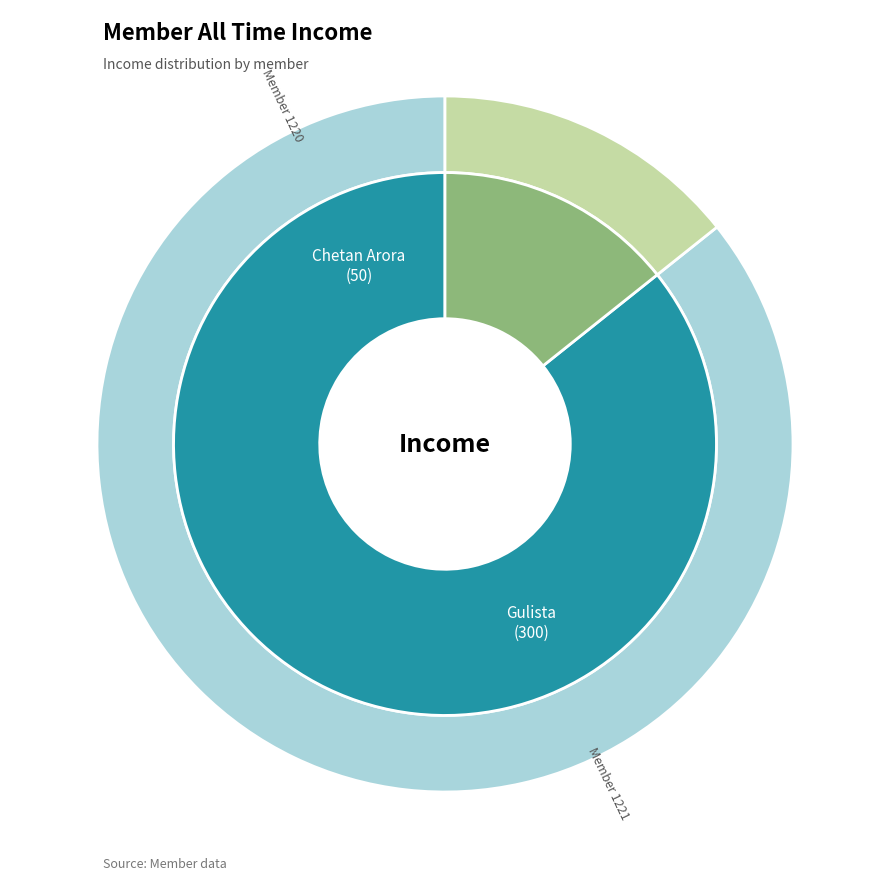

To the nearest percent, what is the difference between the 1220 and 1221 slice percentages?

71%